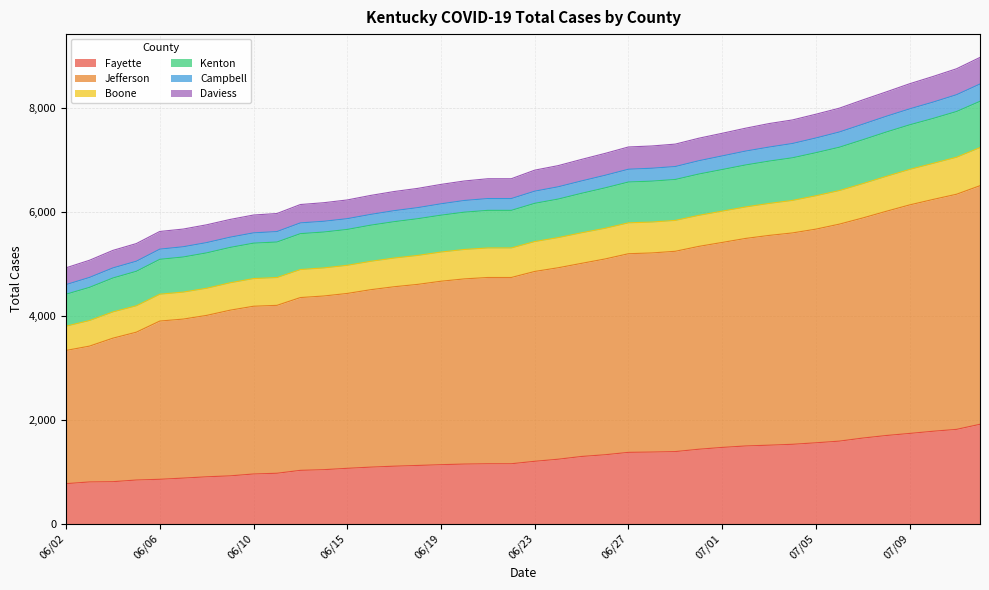

What is the minimum value for Fayette?

770